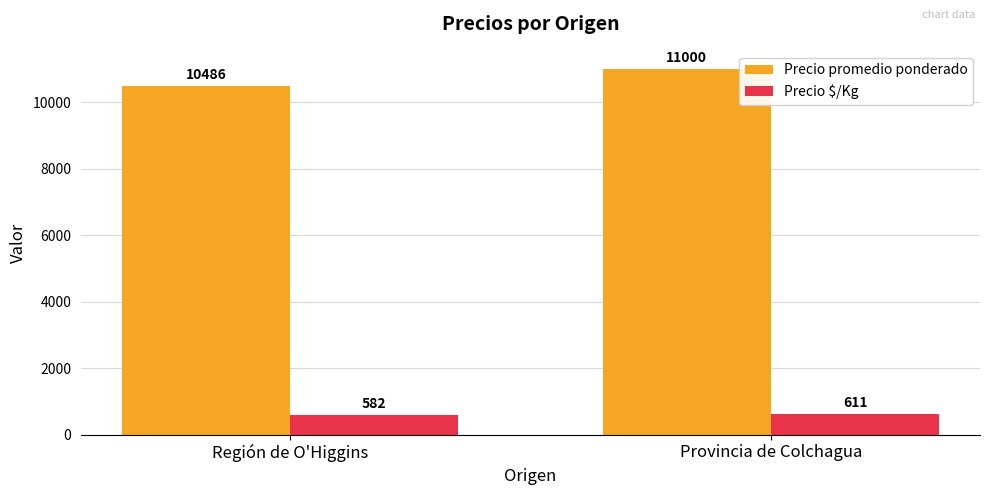

Which series has the largest total across all categories?

Precio promedio ponderado